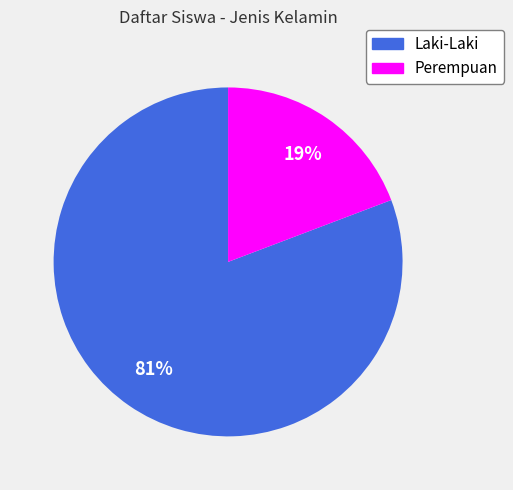

How many slices are in this pie chart?

2